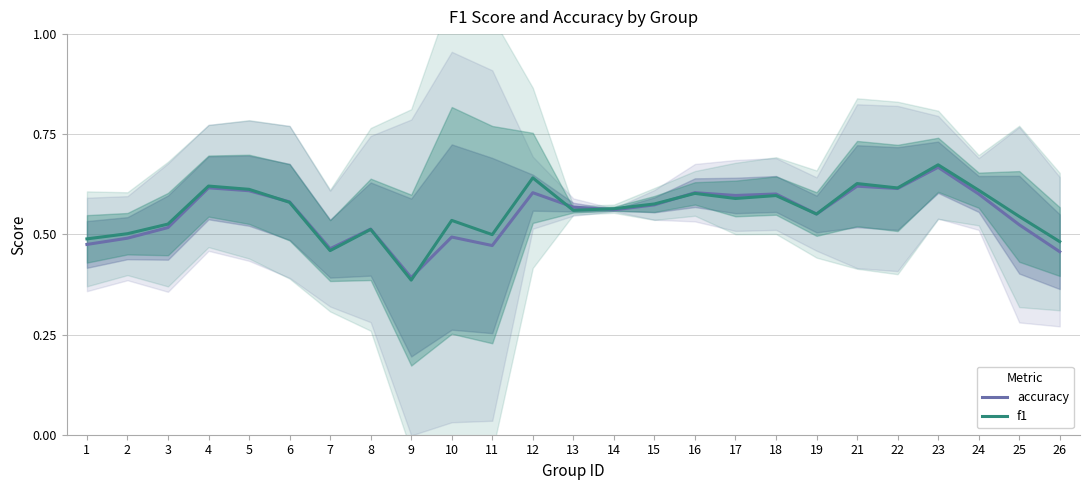

How many f1 values are between 0 and 1?

25